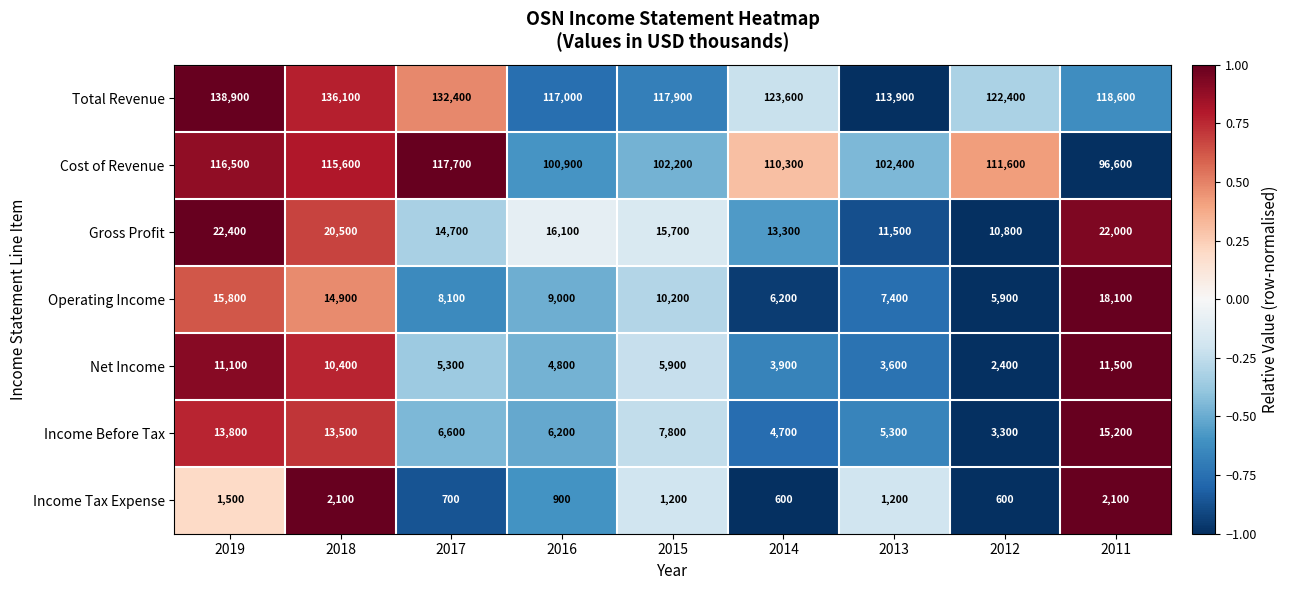

How many distinct data groups are displayed?

7